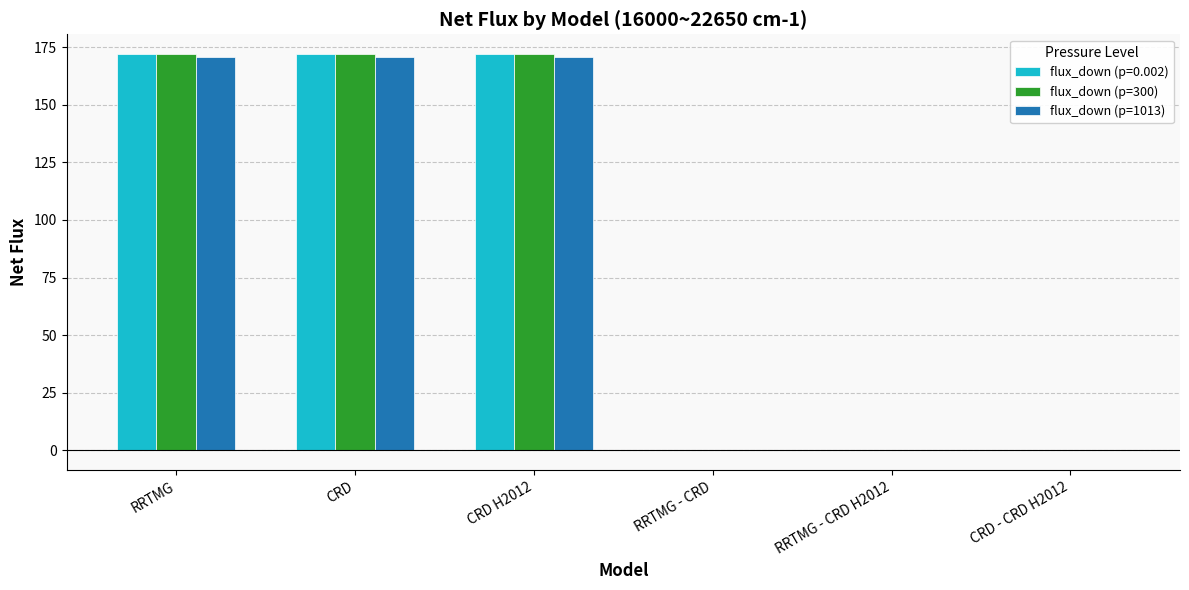

Is the value of flux_down (p=300) at CRD H2012 greater than the value of flux_down (p=1013) at RRTMG - CRD H2012?

Yes